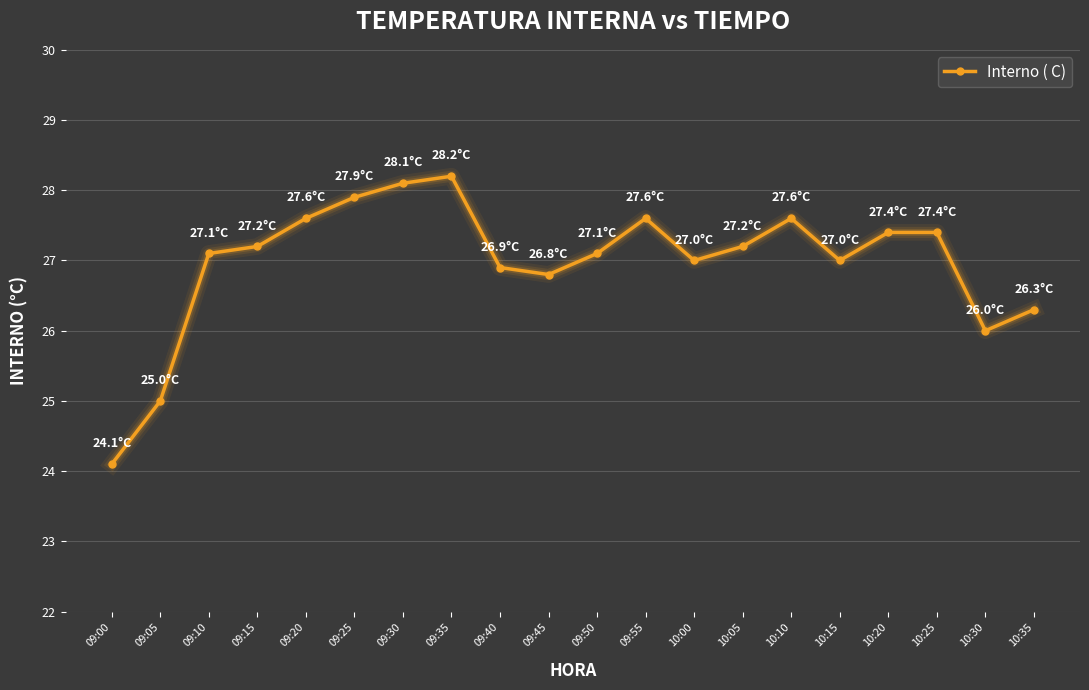

How many categories are shown in the chart?

20